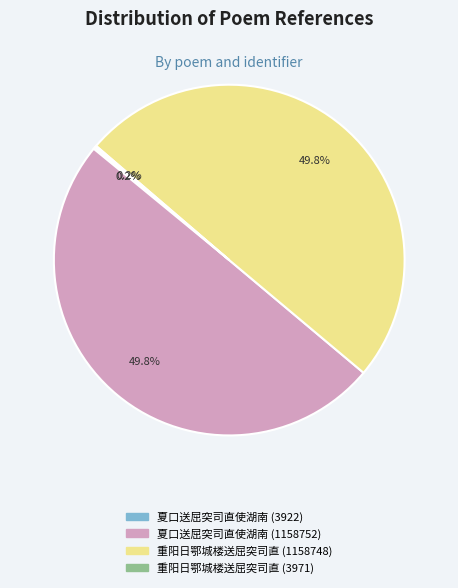

What portion of the pie excludes 重阳日鄂城楼送屈突司直 (1158748)?

50.2%